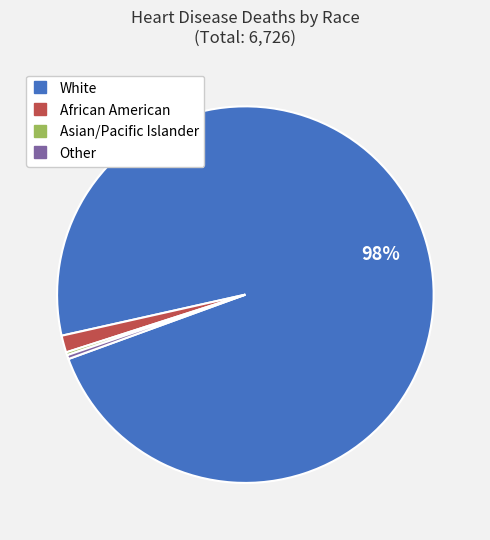

What percentage is the African American slice, to the nearest percent?

1%